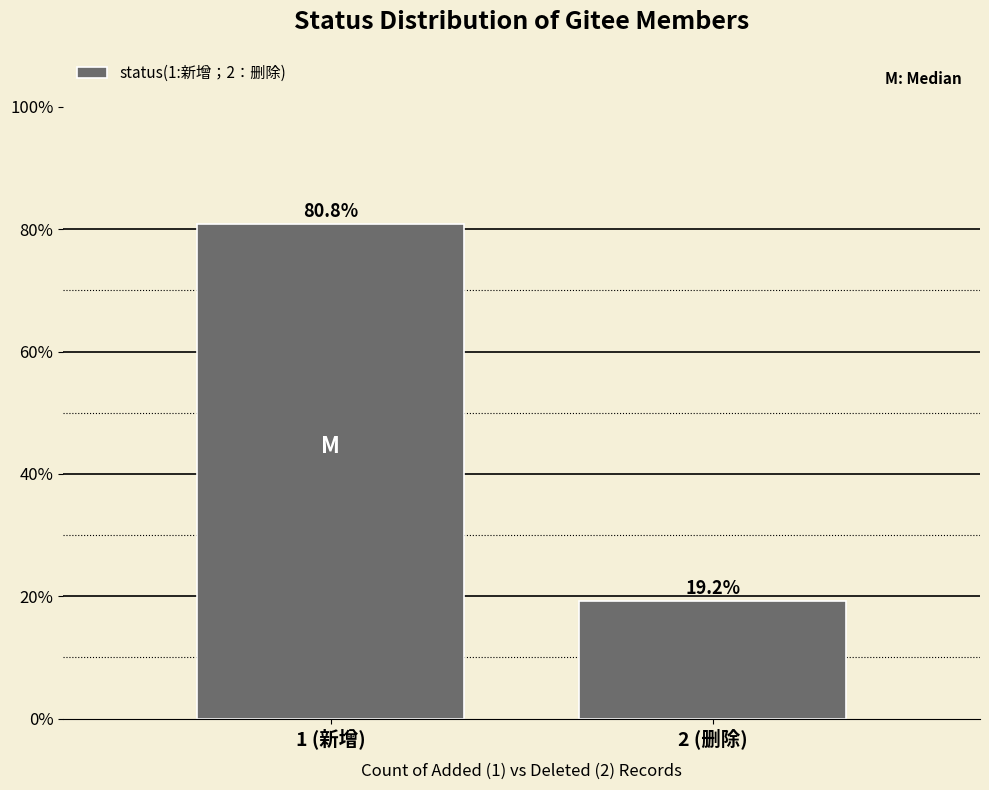

Reading right to left, extract all data points from this chart.

19.2	80.8